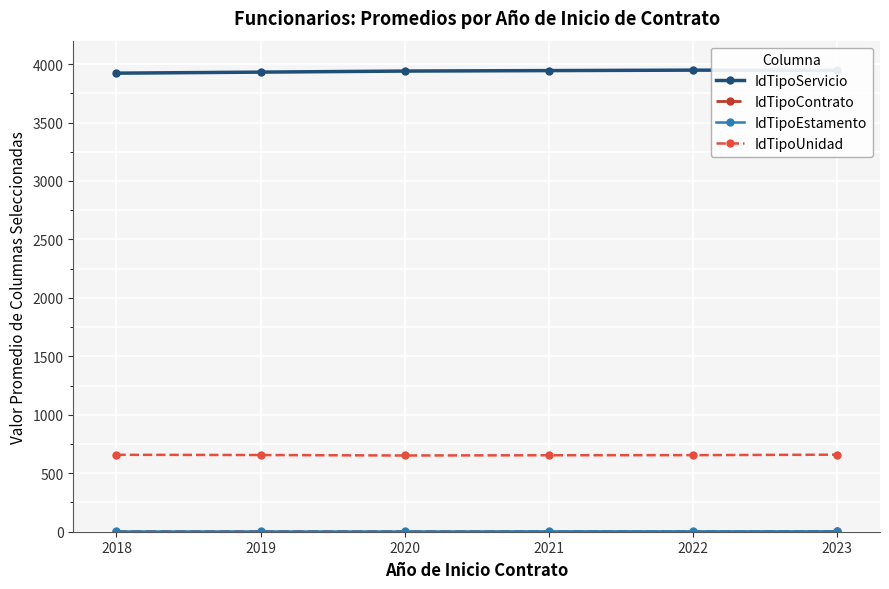

True or false: IdTipoUnidad and IdTipoServicio cross at least once.

False